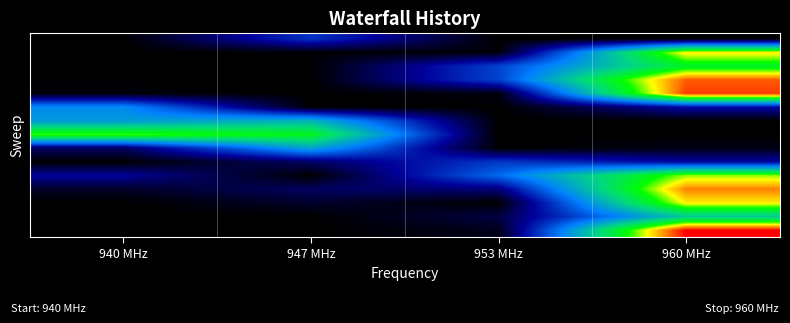

At which category is the sum across all series the highest?

960 MHz